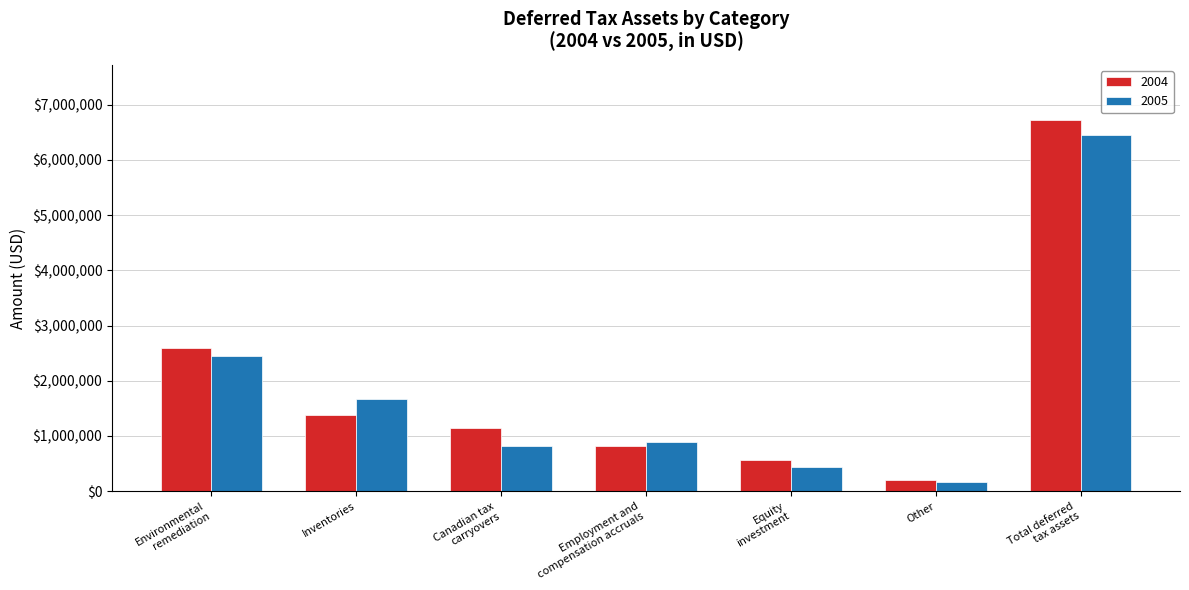

Reading right to left, transcribe all the data shown in this chart.

2004: 6716000	203000	567000	827000	1138000	1375000	2591000
2005: 6443000	164000	447000	895000	821000	1661000	2455000